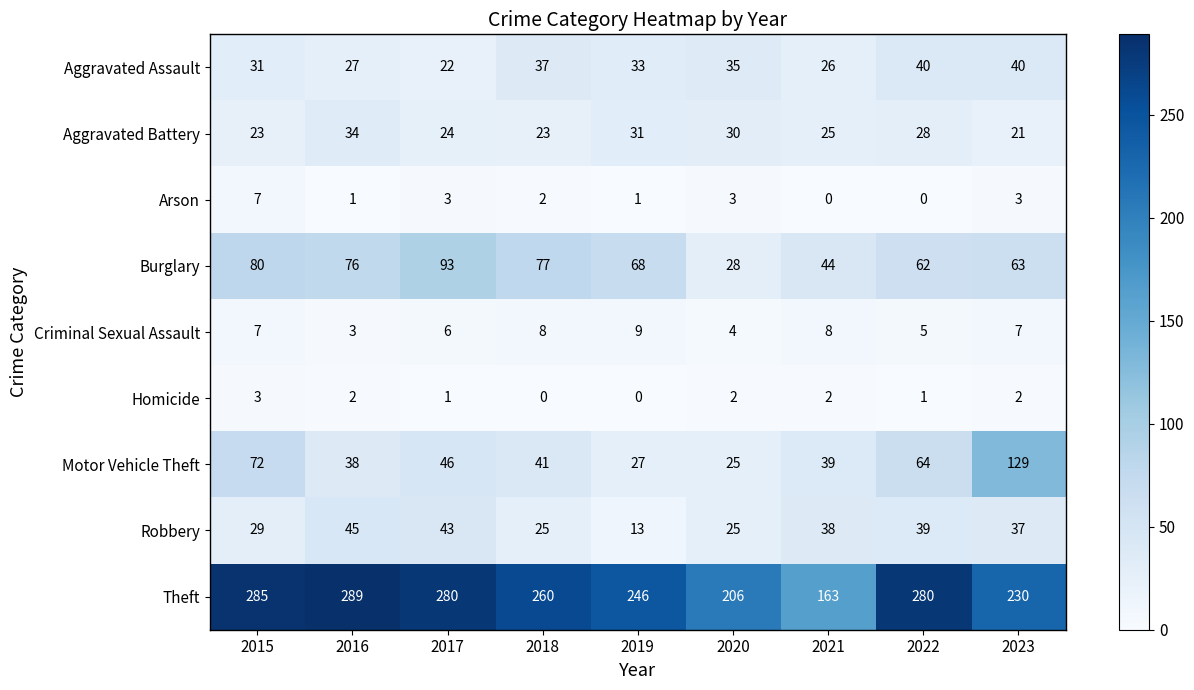

How many series are shown in this chart?

9